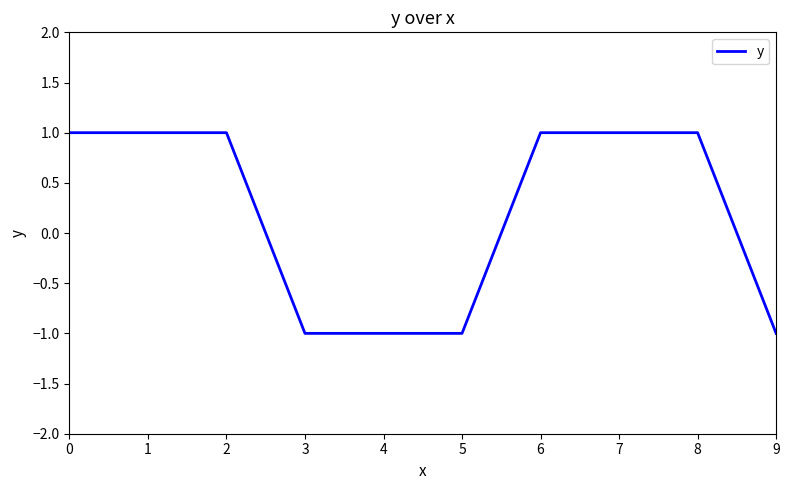

Is it true that the value at 2 is 1?

True